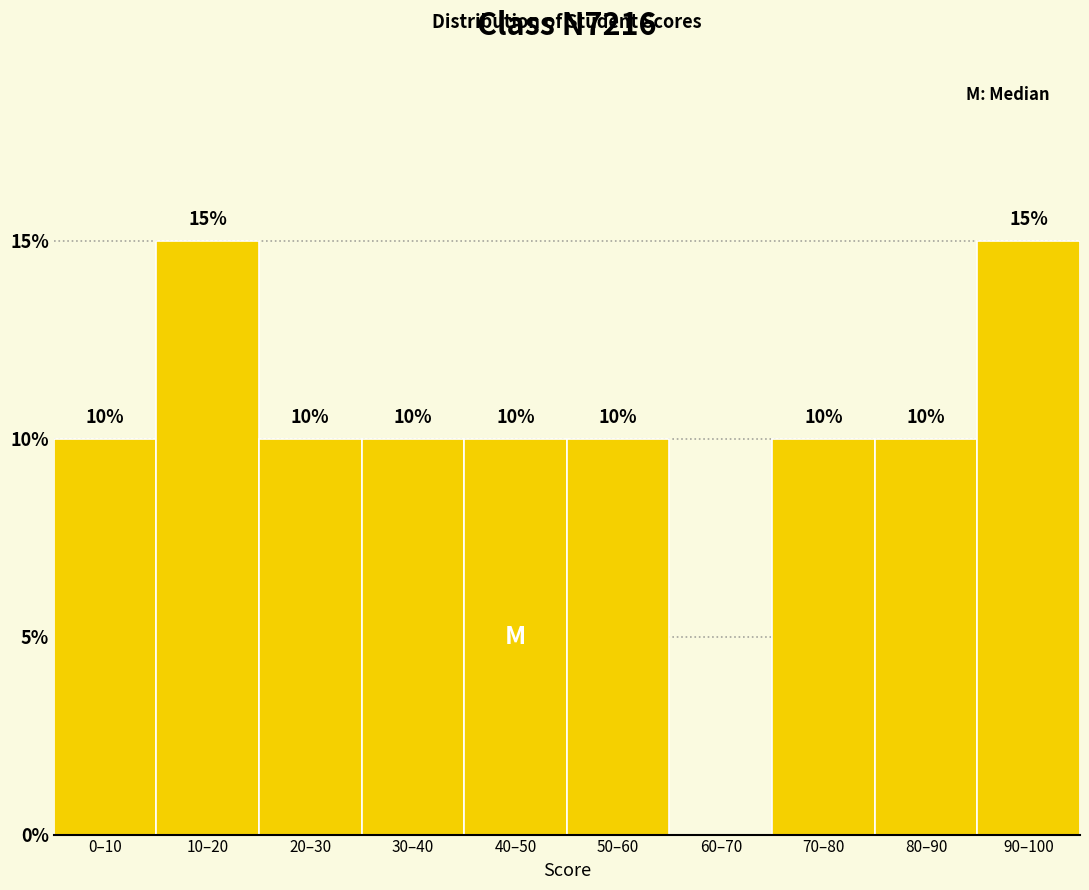

Reading left to right, transcribe all the data shown in this chart.

0–10=10	10–20=15	20–30=10	30–40=10	40–50=10	50–60=10	60–70=0	70–80=10	80–90=10	90–100=15